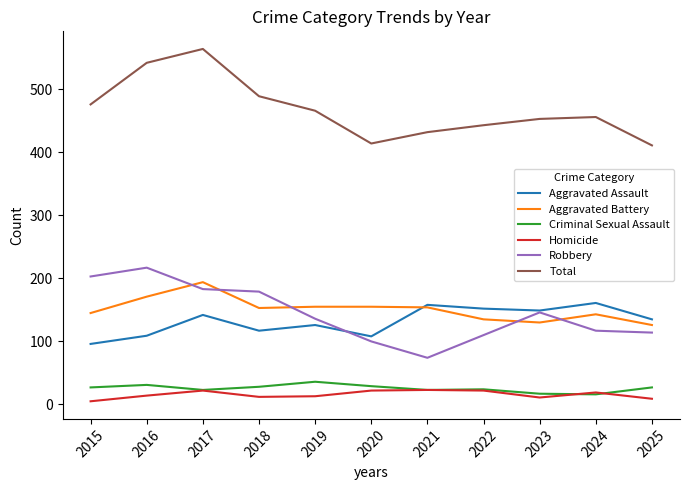

What is the total value across all series at 2016?

1084